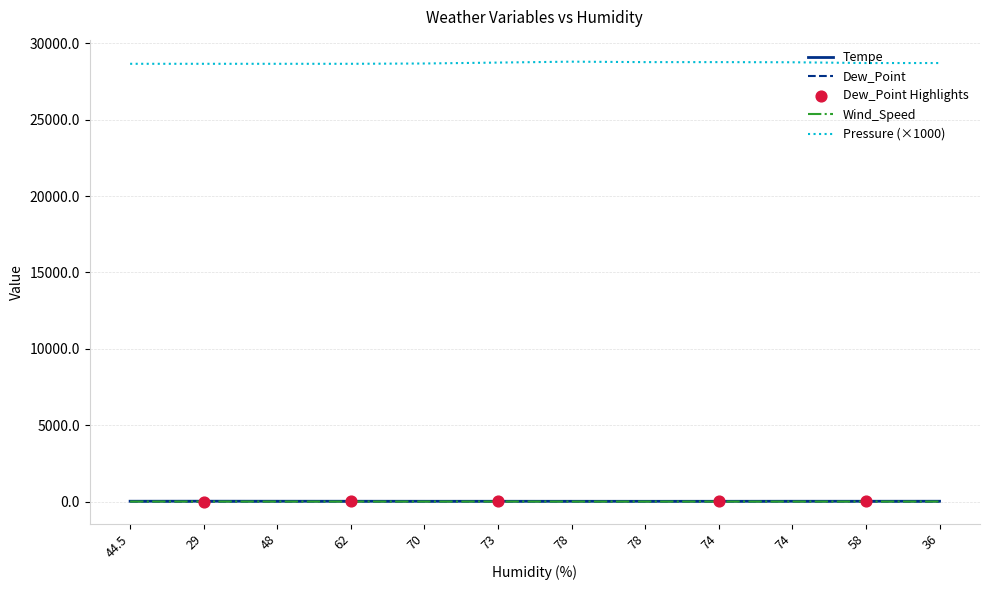

What is the total value across all series at 36?

28758.0